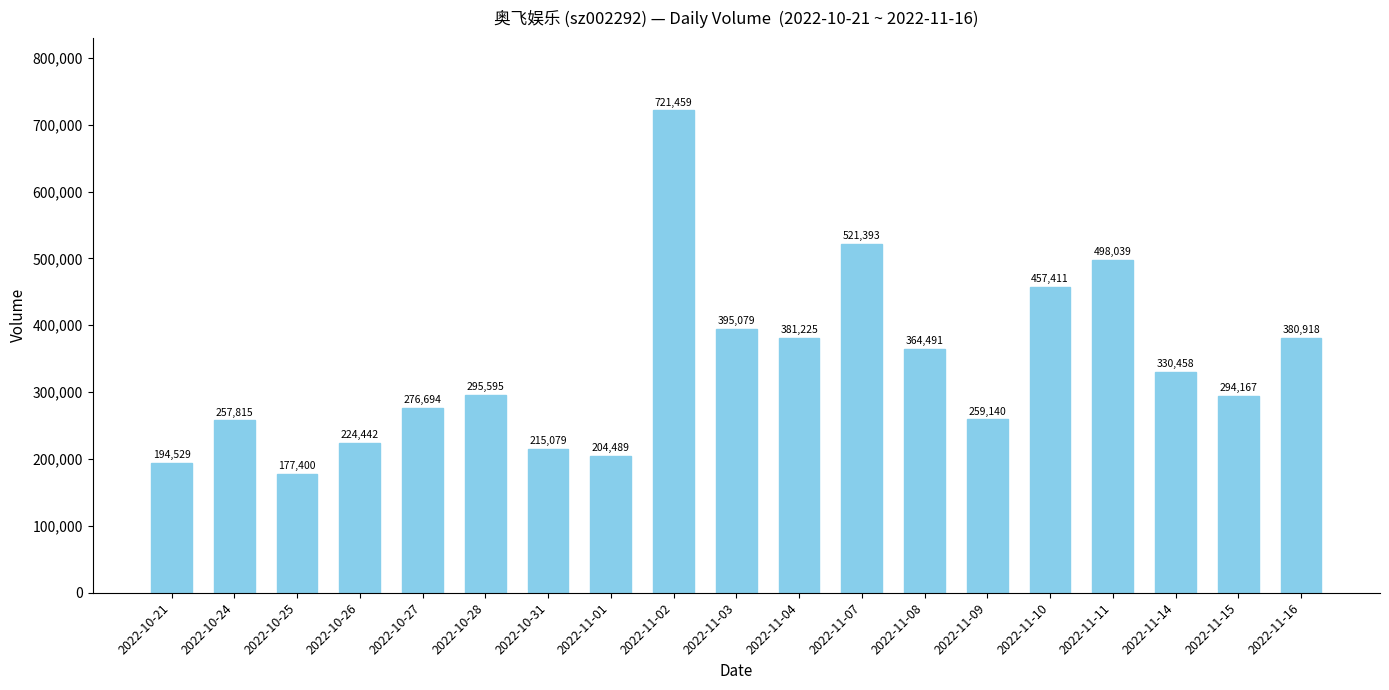

Is it true that the value at 2022-11-10 is 646344?

False